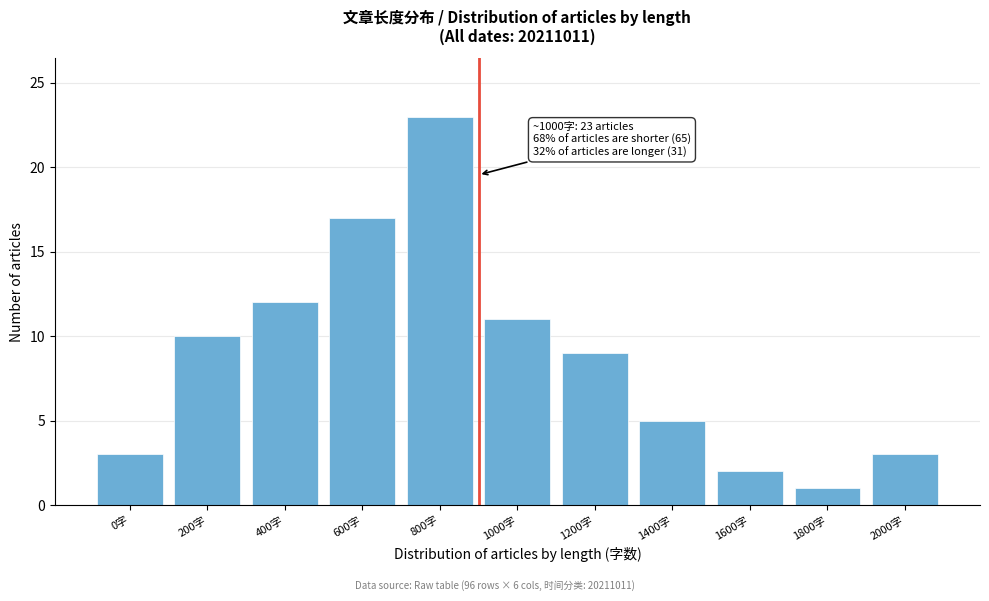

Reading left to right, list all the values displayed in this chart.

0字=3	200字=10	400字=12	600字=17	800字=23	1000字=11	1200字=9	1400字=5	1600字=2	1800字=1	2000字=3